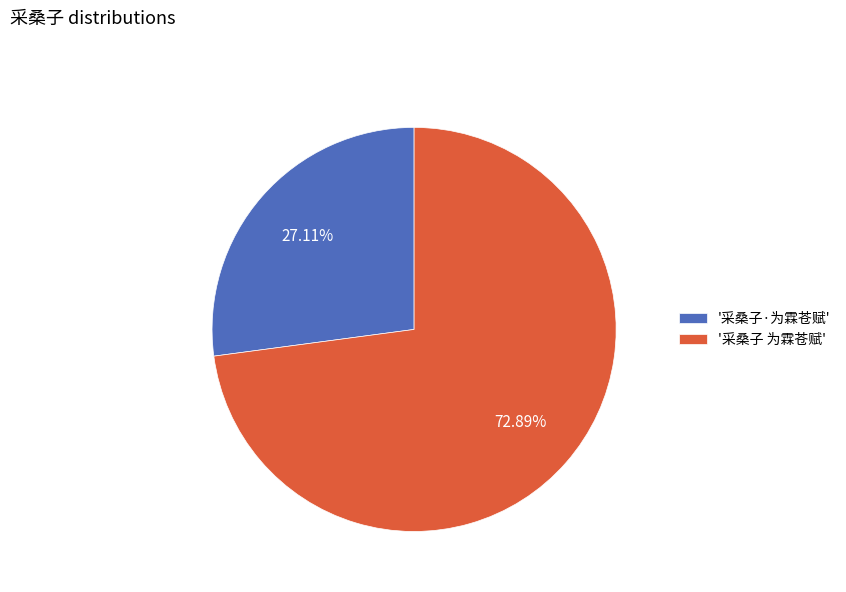

Is there any slice that represents more than half of the pie?

Yes